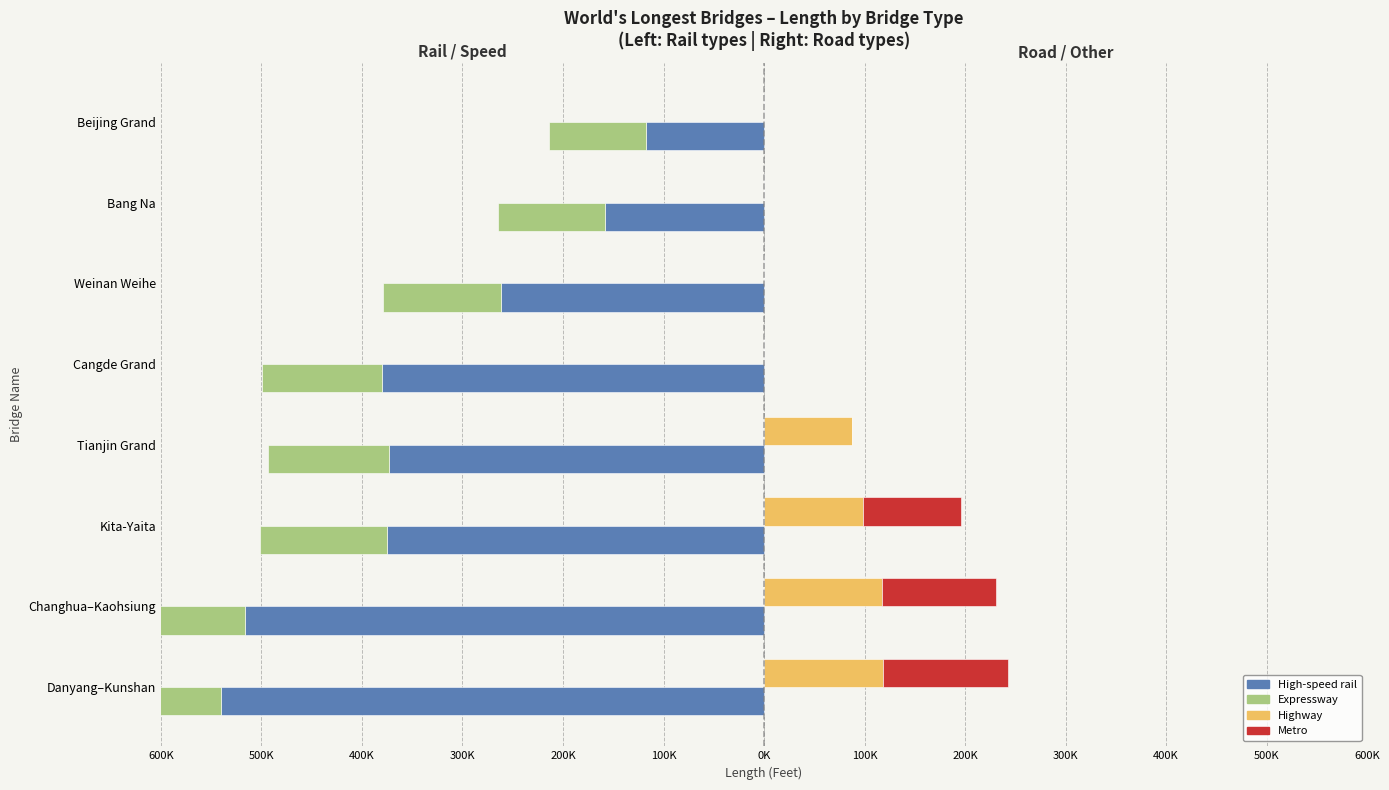

Which series has the widest spread of values?

High-speed rail